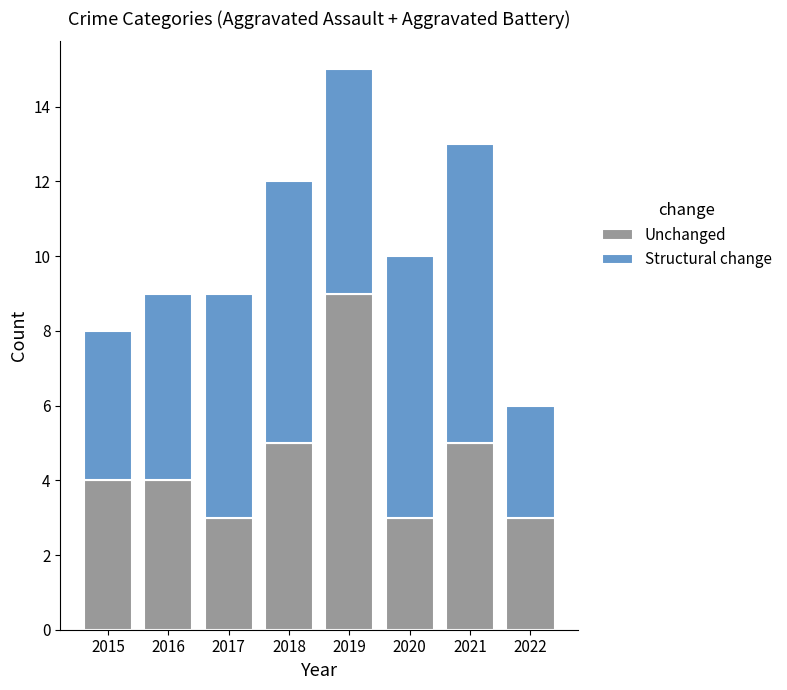

How many series are shown in this chart?

2